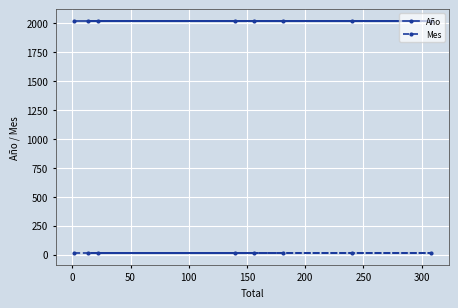

Which series has the largest total across all categories?

Año